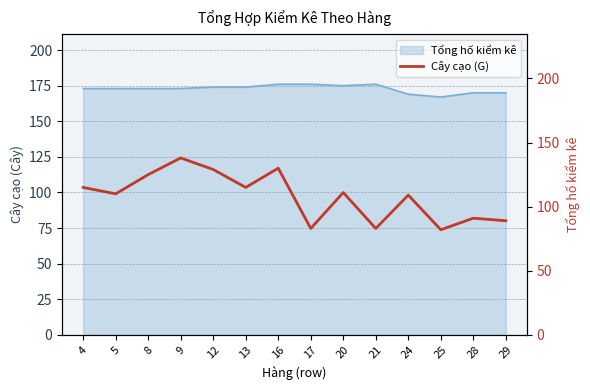

Rank the categories by value from lowest to highest.

25, 17, 21, 29, 28, 24, 5, 20, 4, 13, 8, 12, 16, 9